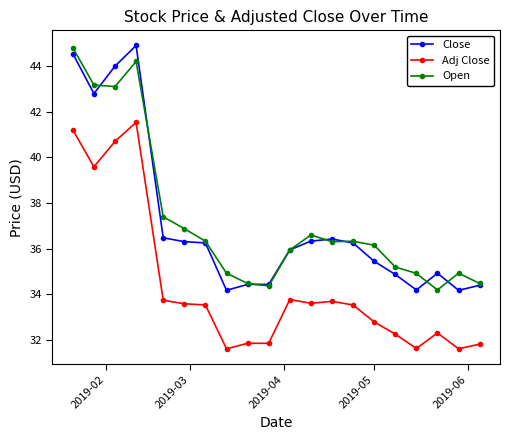

What is the minimum value shown in the chart?

31.6